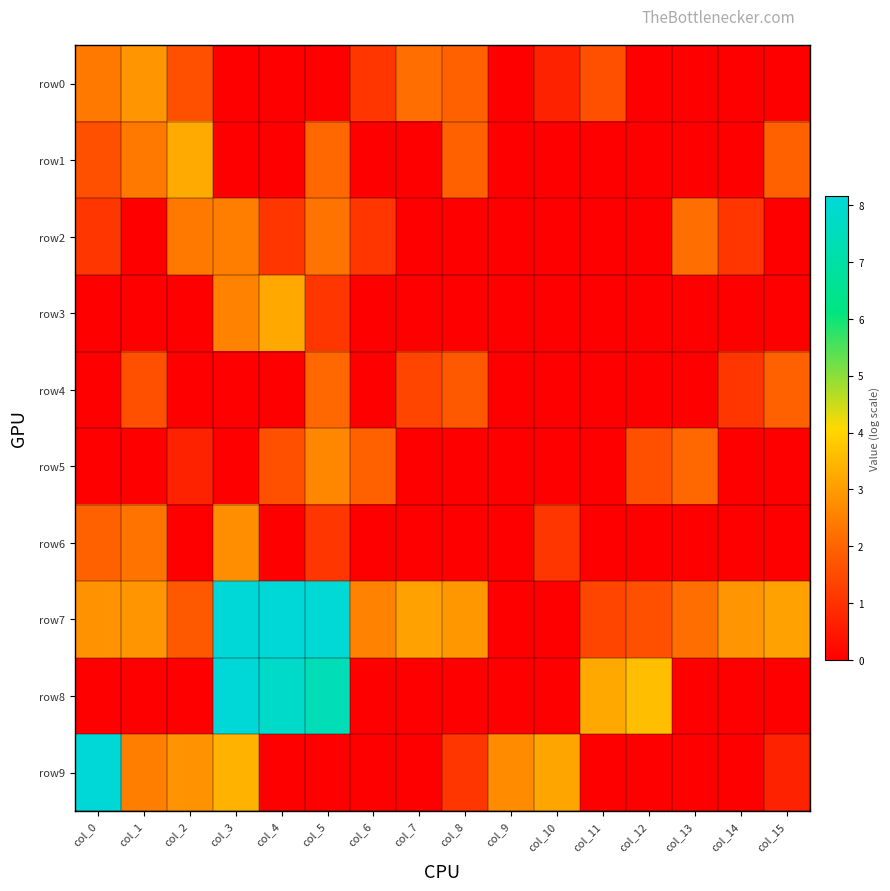

Rank the series at col_6 from lowest to highest value.

row1, row3, row4, row6, row8, row9, row0, row2, row5, row7